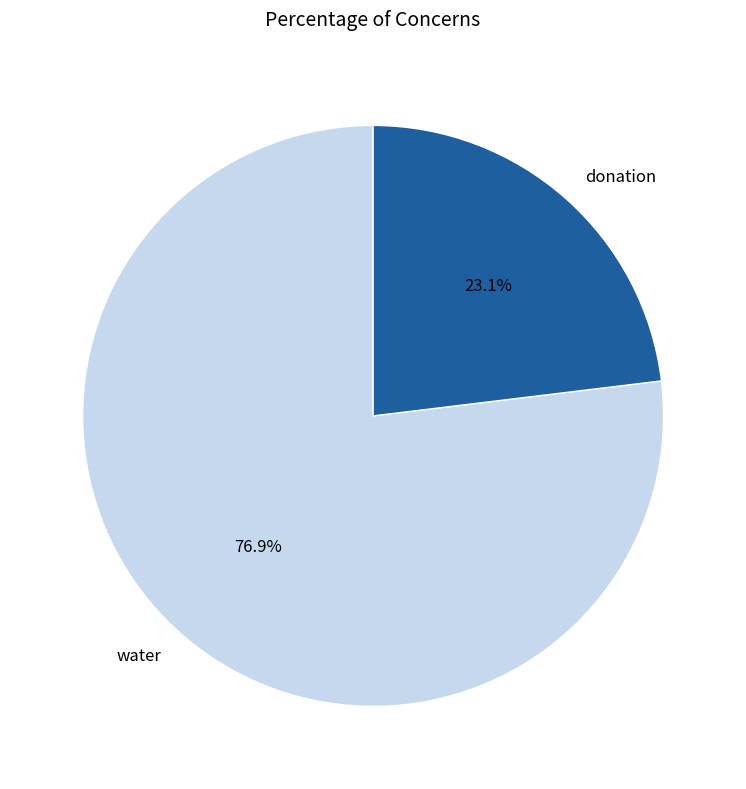

What is the total percentage of donation and water?

100.0%